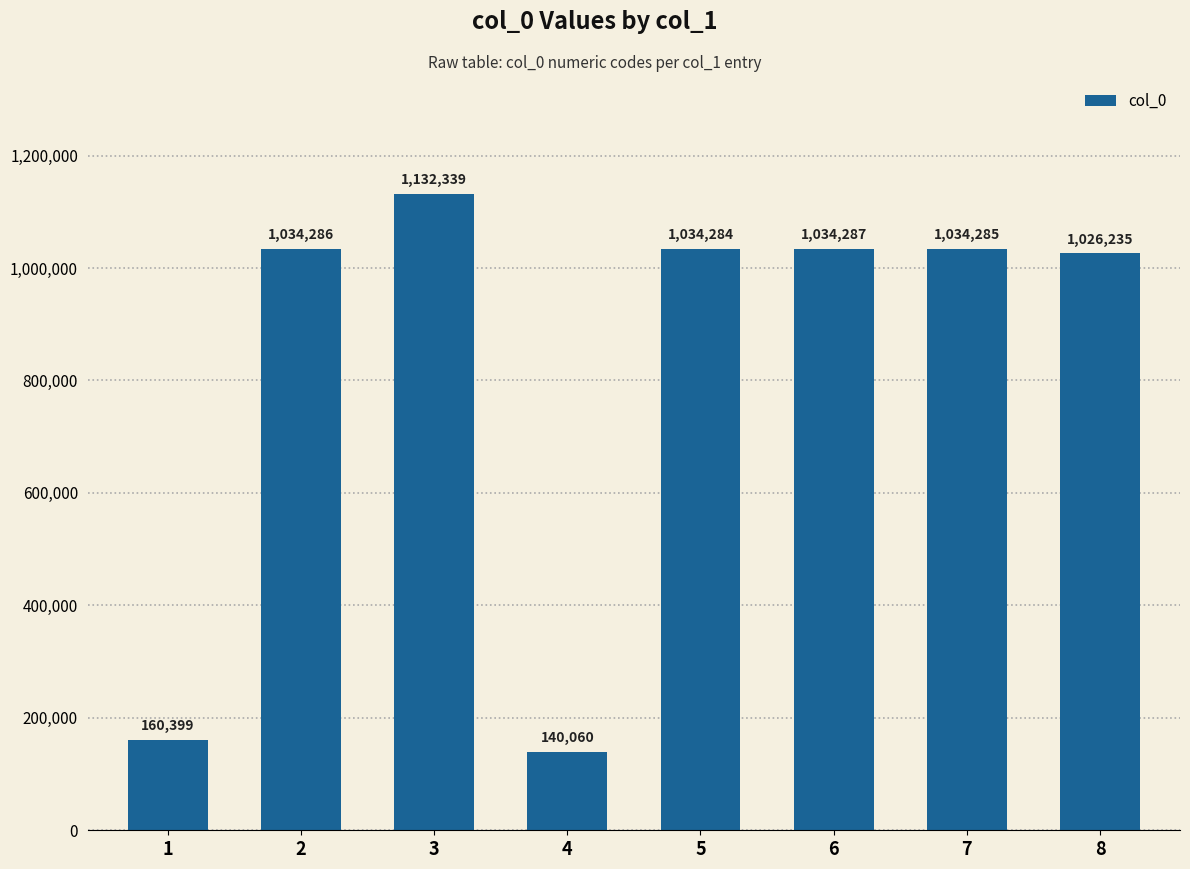

What is the approximate value at 2, to the nearest 100?

1034300